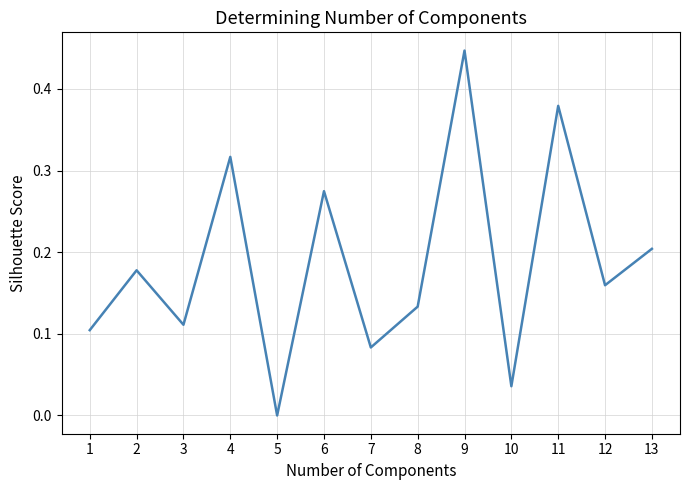

True or false: there are more than 0 points higher than both neighbors.

True